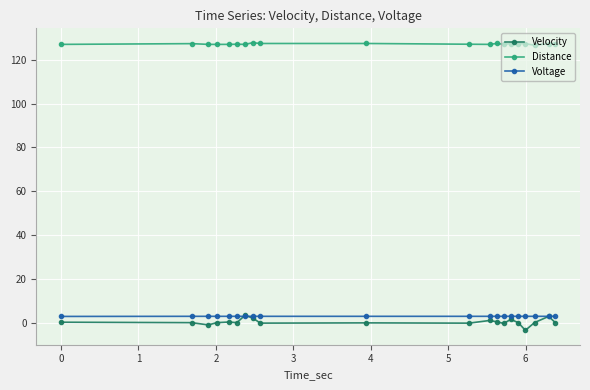

True or false: Voltage and Distance intersect in this chart.

False